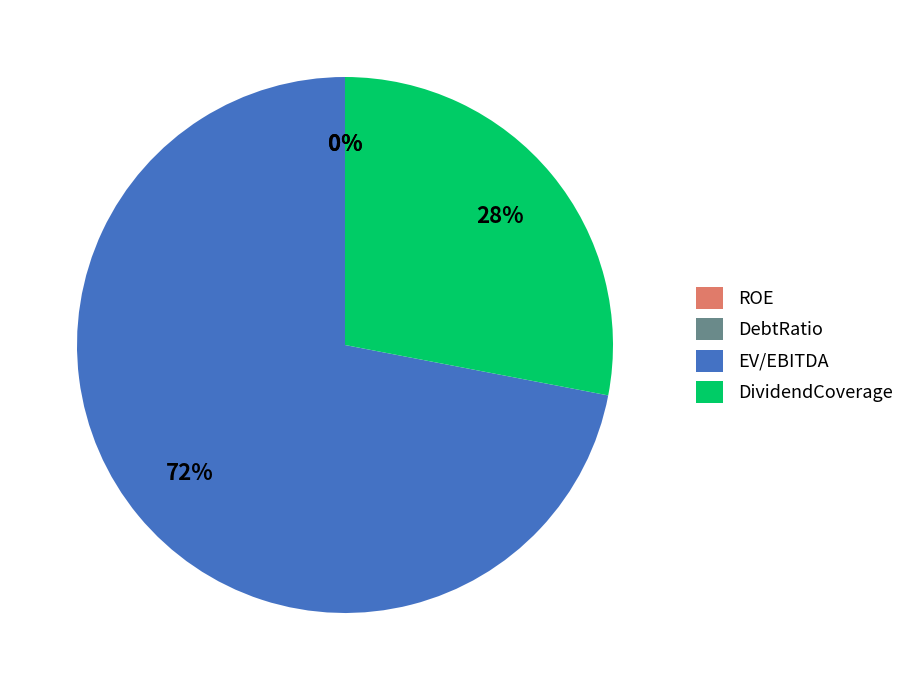

Which category has the biggest portion of the pie?

EV/EBITDA